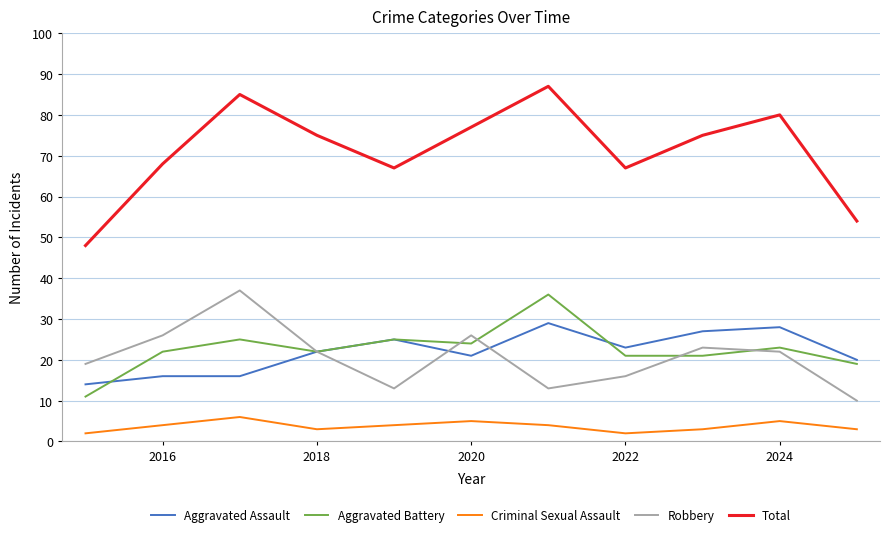

Which series has the largest range (max minus min)?

Total